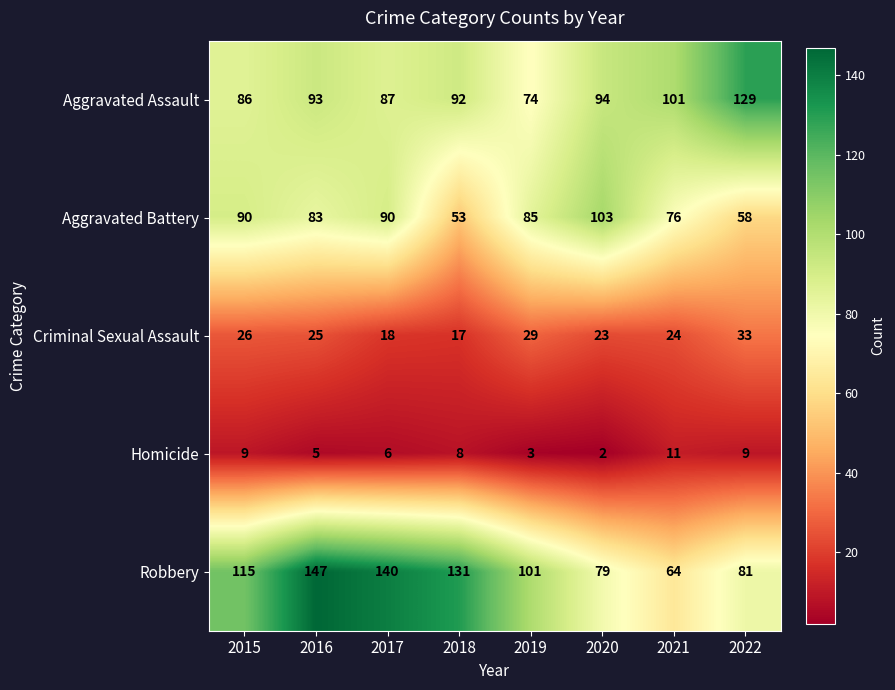

What is the difference between the highest and lowest values at 2017?

134